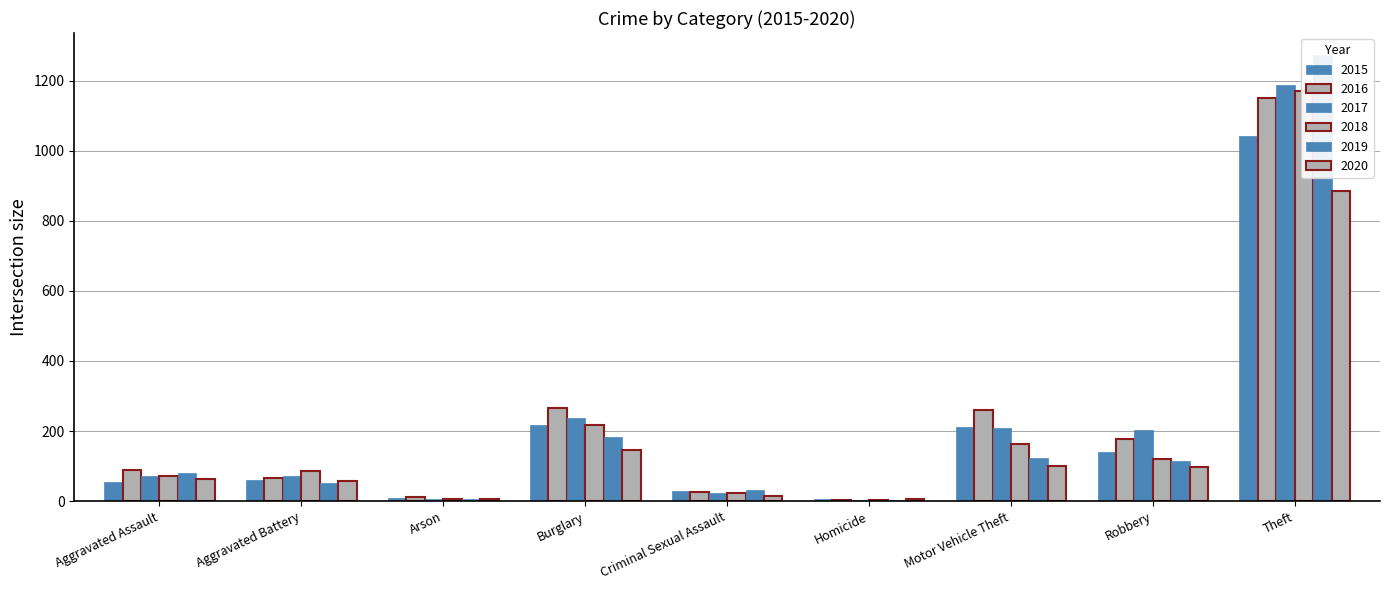

At how many categories does at least one series exceed 807?

1